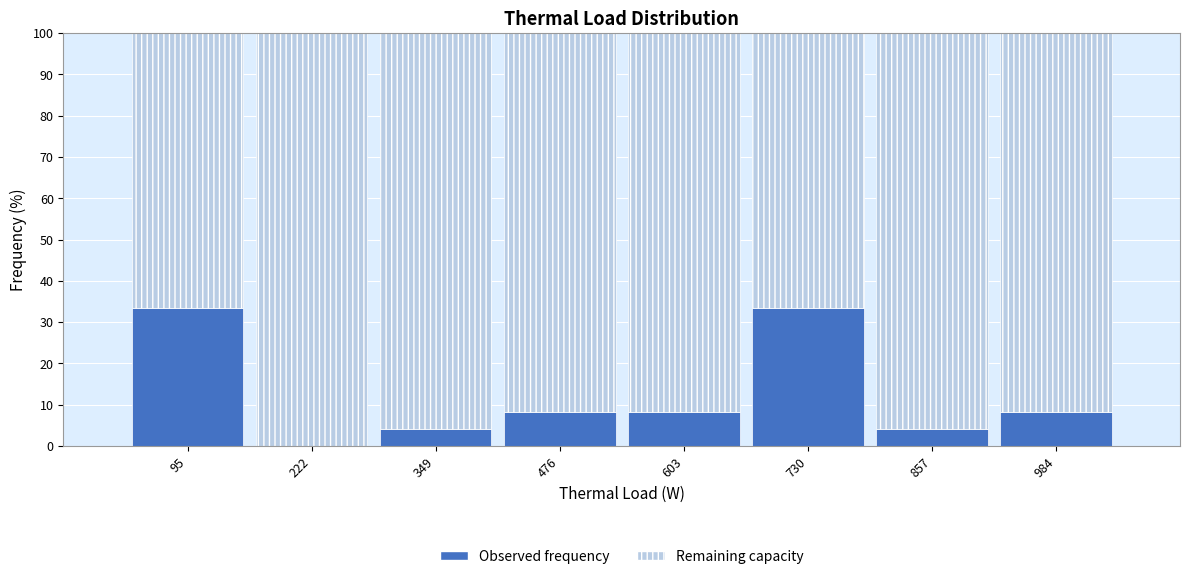

Reading left to right, transcribe this chart: for each stacked bar, give the range it covers on the x-axis and its total height. Neither the bar edges nor the heights are printed on the chart, so give them approximately, as read against the axes.

40 to 160: 100
160 to 280: 100
280 to 420: 100
420 to 540: 100
540 to 660: 100
660 to 800: 100
800 to 920: 100
920 to 1040: 100